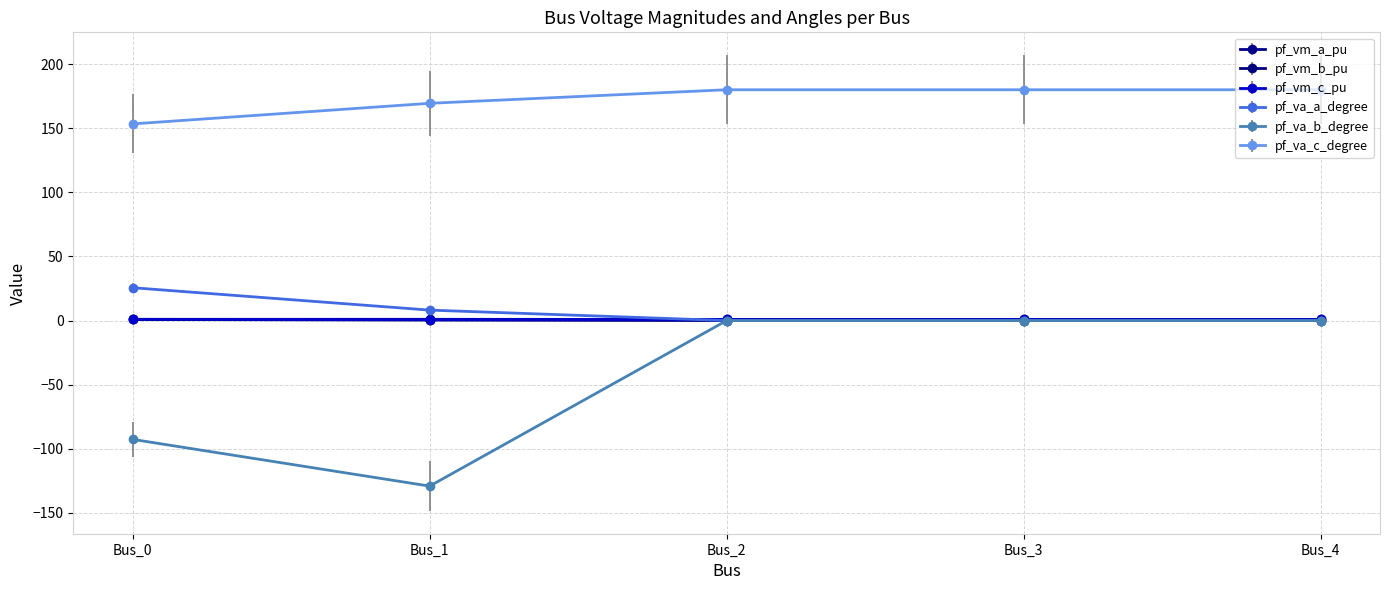

Which series changed the most between Bus_0 and Bus_2?

pf_va_b_degree